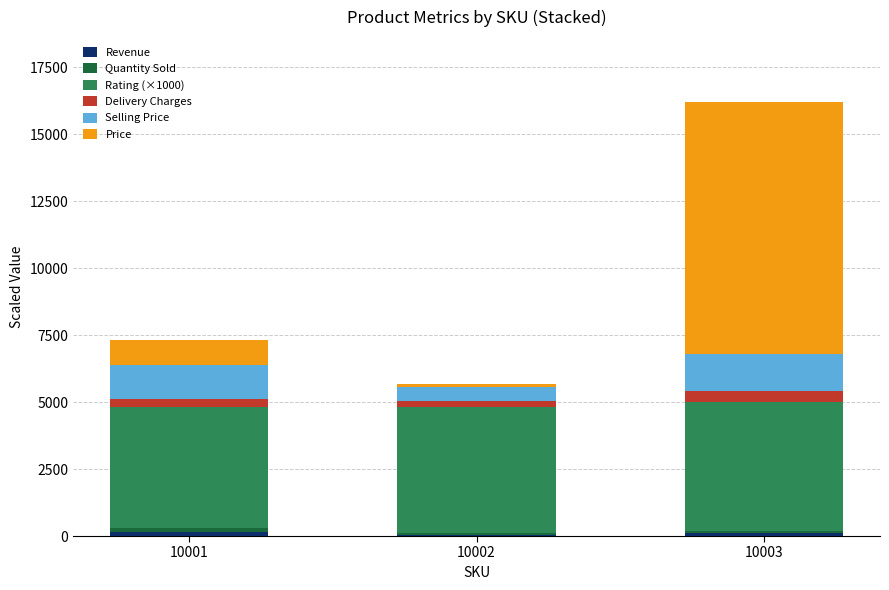

Are the bars horizontal?

No